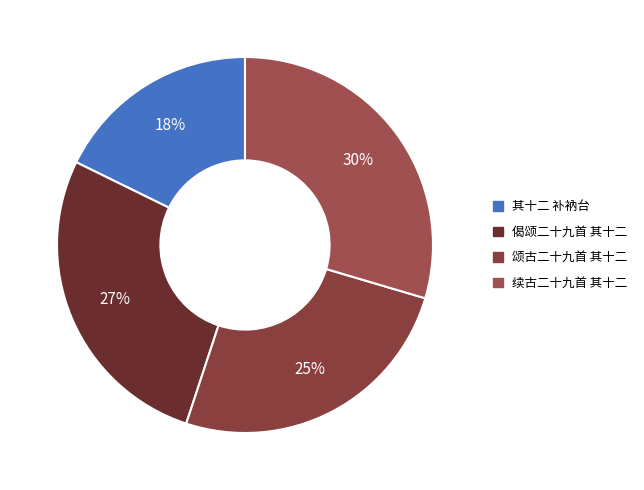

To the nearest percent, what percentage of the pie is 颂古二十九首 其十二?

25%